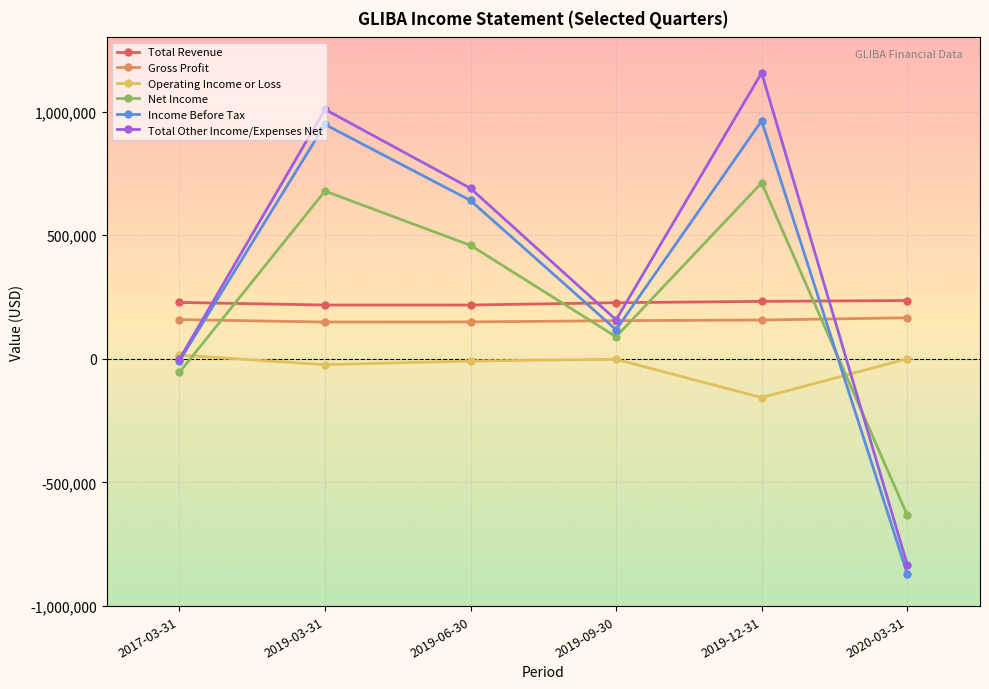

Which series has the largest range (max minus min)?

Total Other Income/Expenses Net